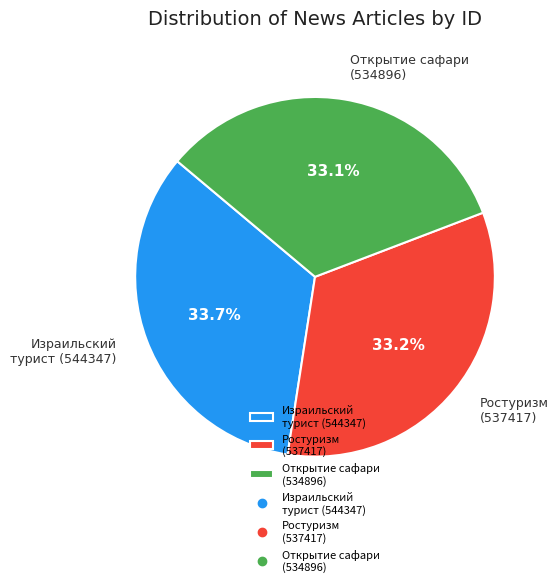

To the nearest percent, what is the difference between the largest and smallest slice percentages?

1%